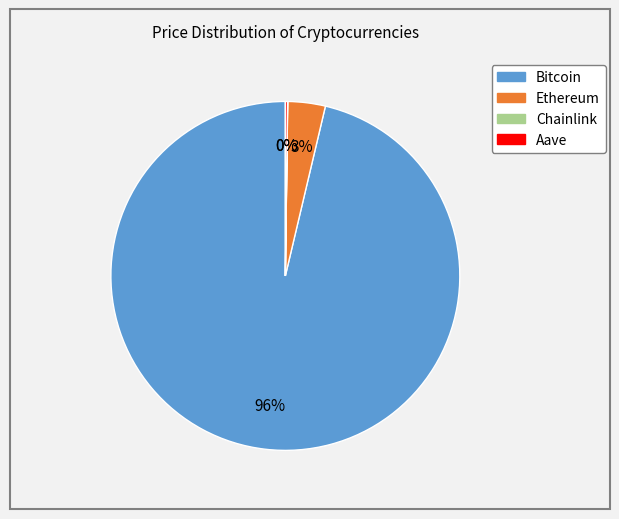

Which category accounts for the majority?

Bitcoin